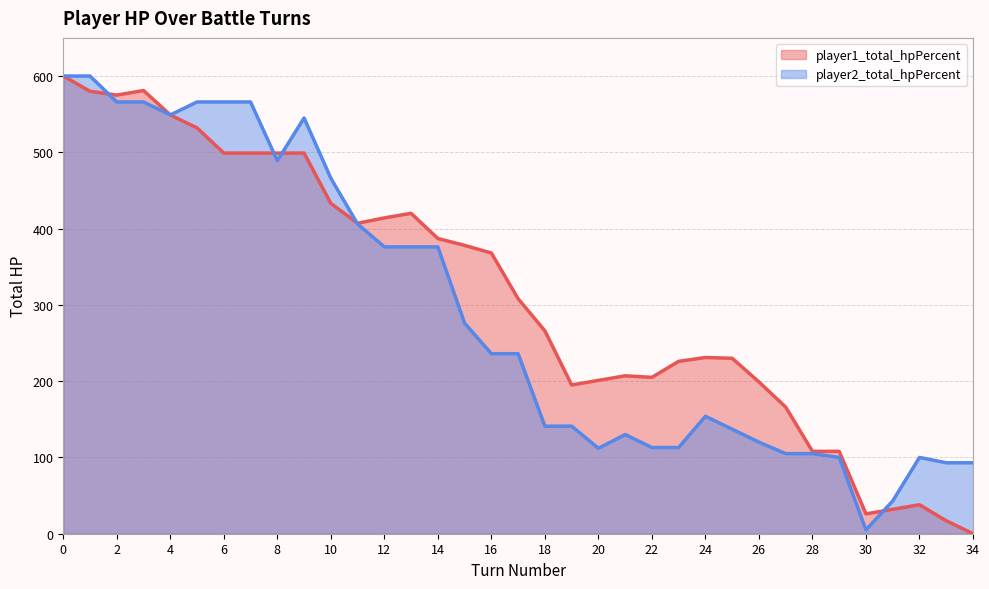

What is the average value of the player1_total_hpPercent series?

314